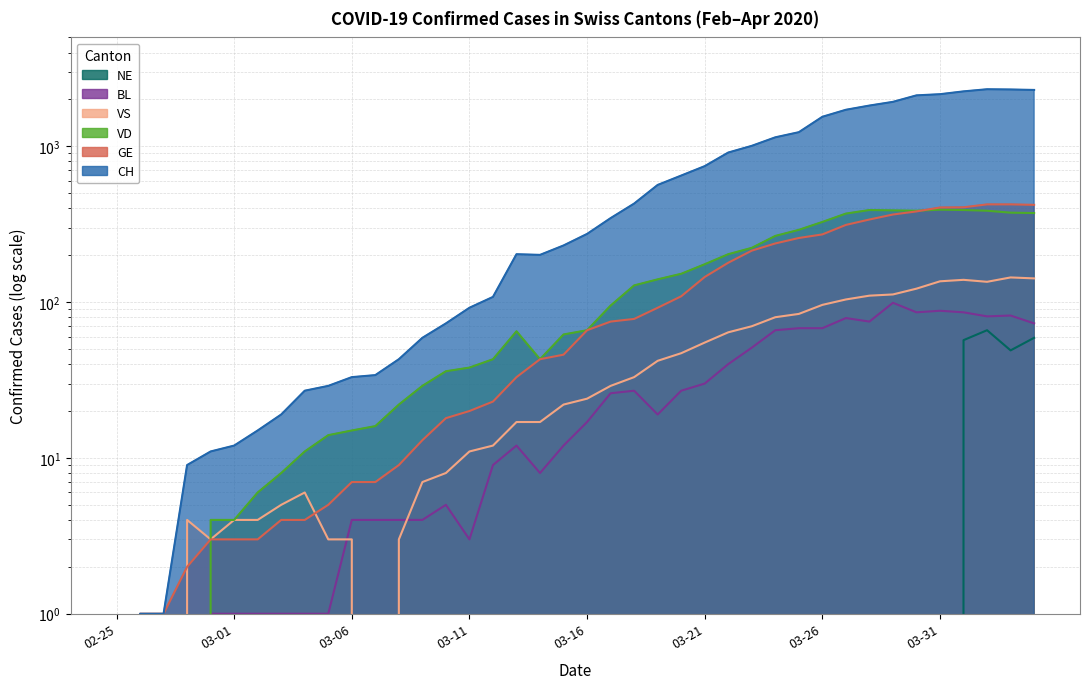

What is the difference between the second highest and minimum values in the NE series?

59